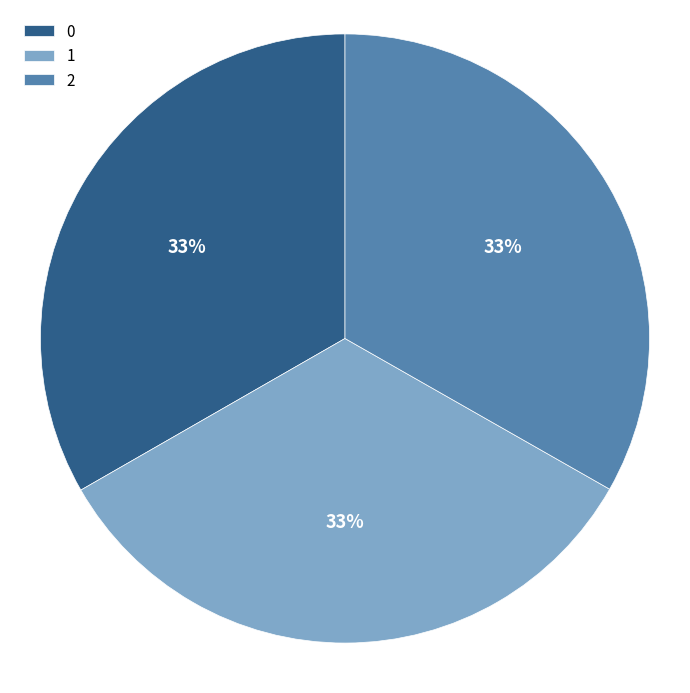

To the nearest percent, what is the combined percentage of 1 and 0?

67%